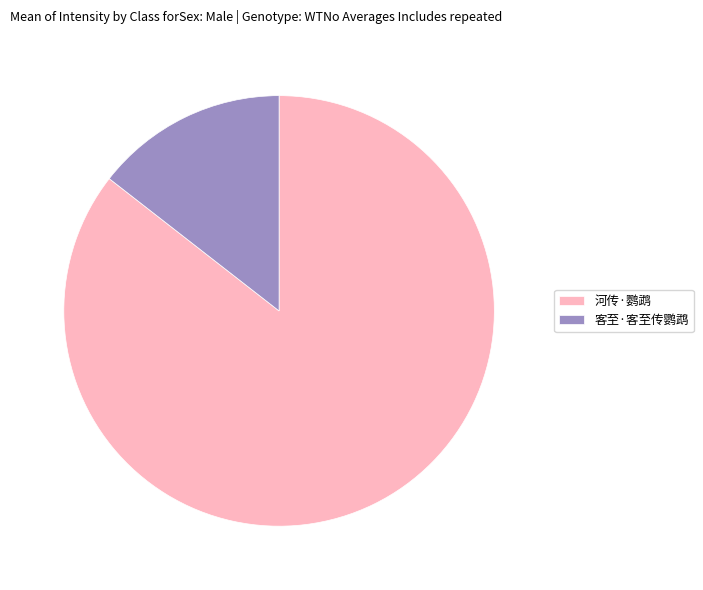

Is the sum of 客至·客至传鹦鹉 and 河传·鹦鹉 greater than half?

Yes